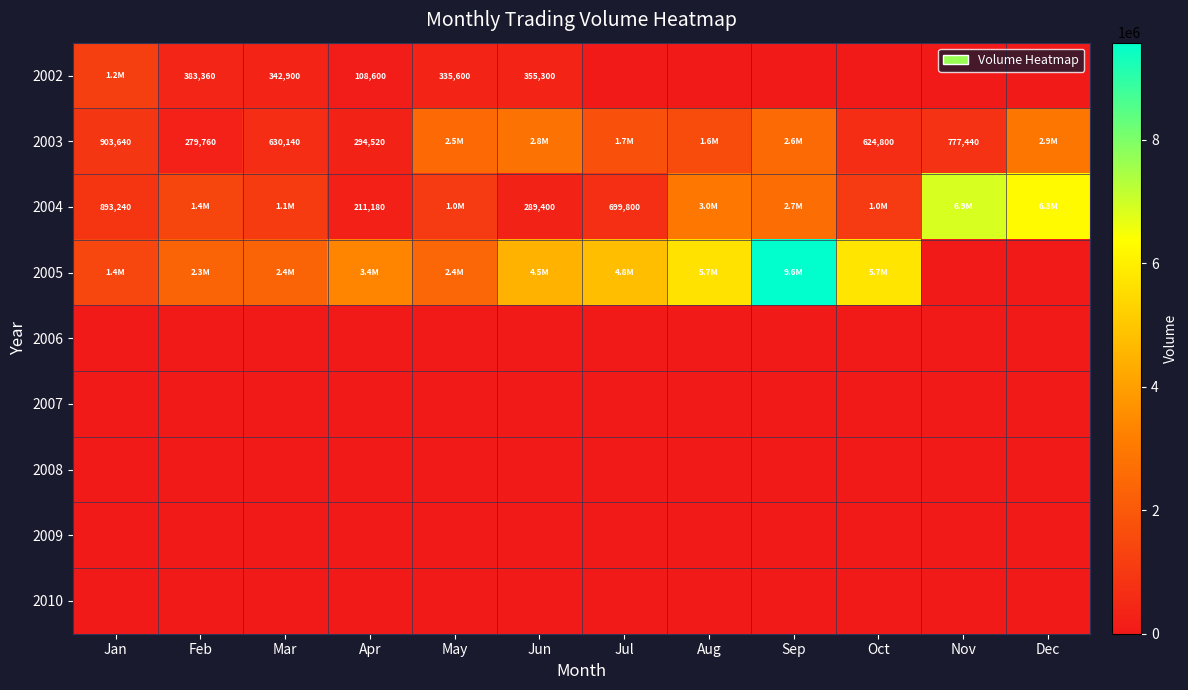

Rank the series at Aug from lowest to highest value.

2002, 2006, 2007, 2008, 2009, 2010, 2003, 2004, 2005